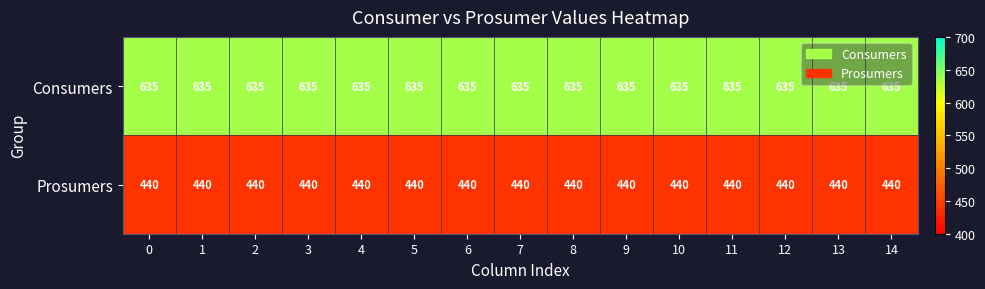

What is the total value across all series at 5?

1075